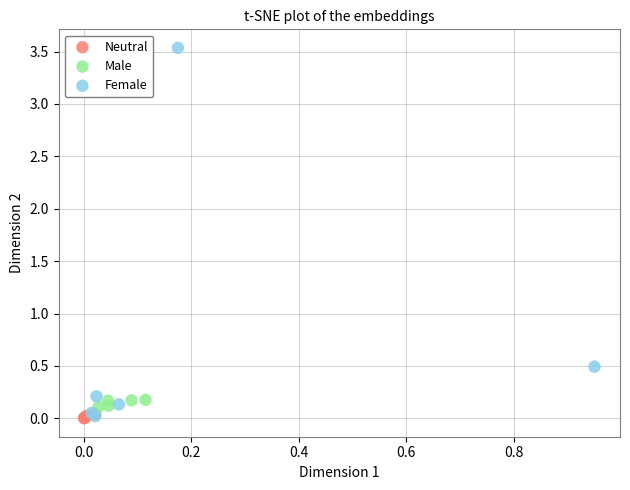

Which series reaches the maximum Y coordinate?

Female